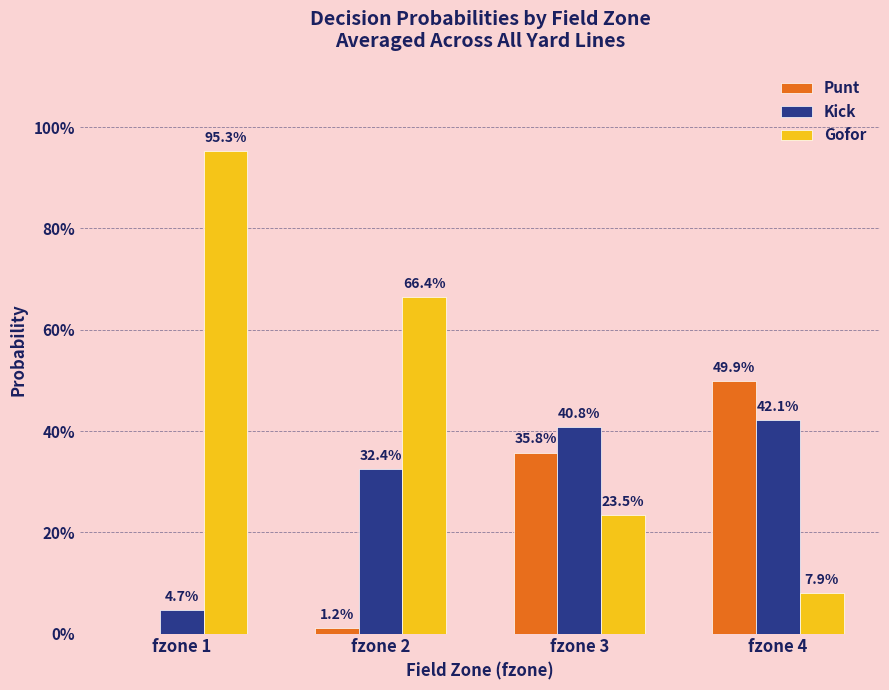

Does the chart contain stacked bars?

No